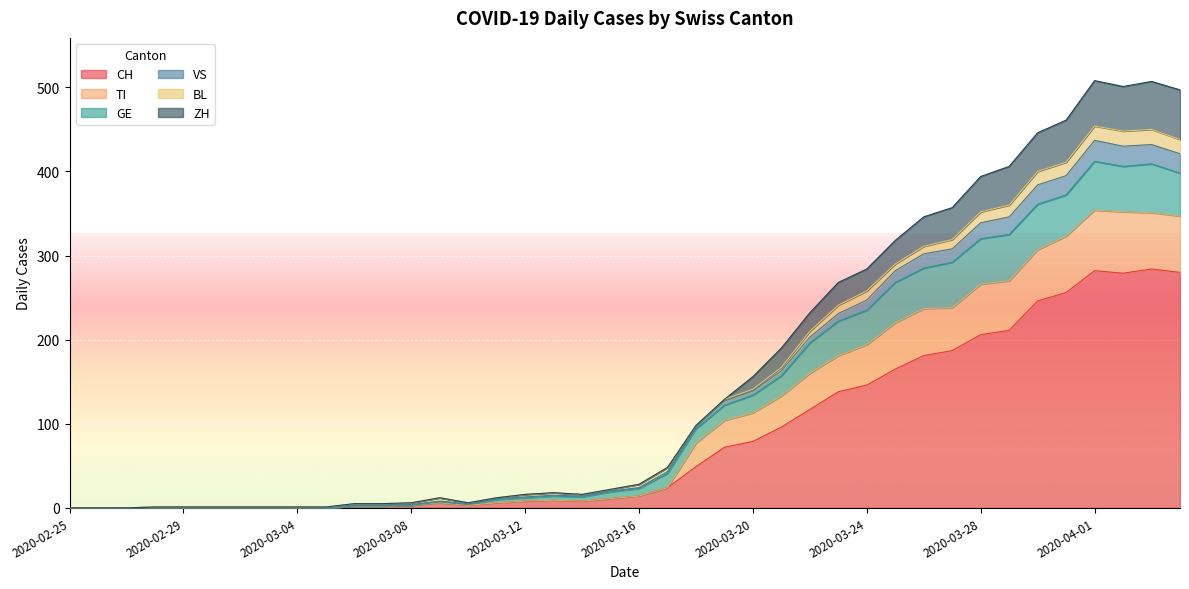

What is the maximum value for CH?

284